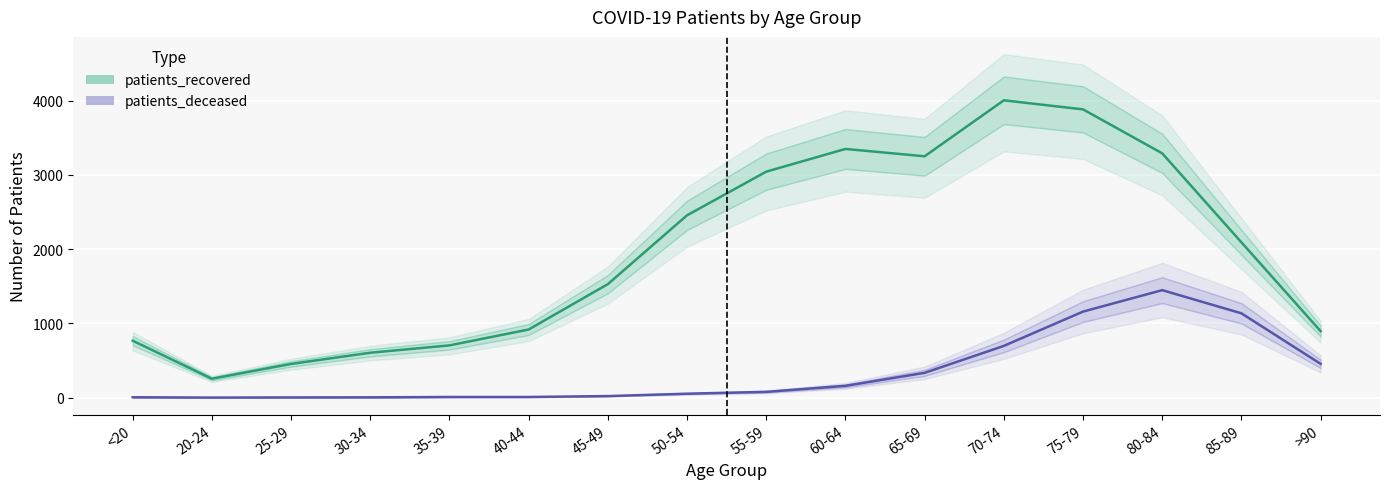

Which category has the lowest value in the patients_deceased series?

20-24